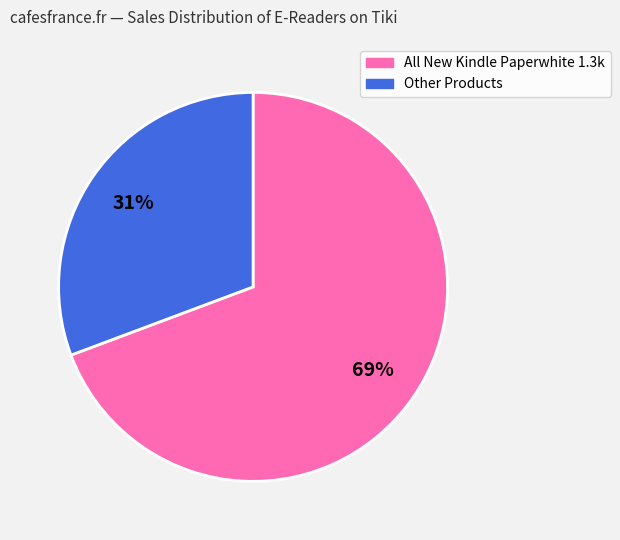

To the nearest percent, what is the combined percentage of All New Kindle Paperwhite 1.3k and Other Products?

100%